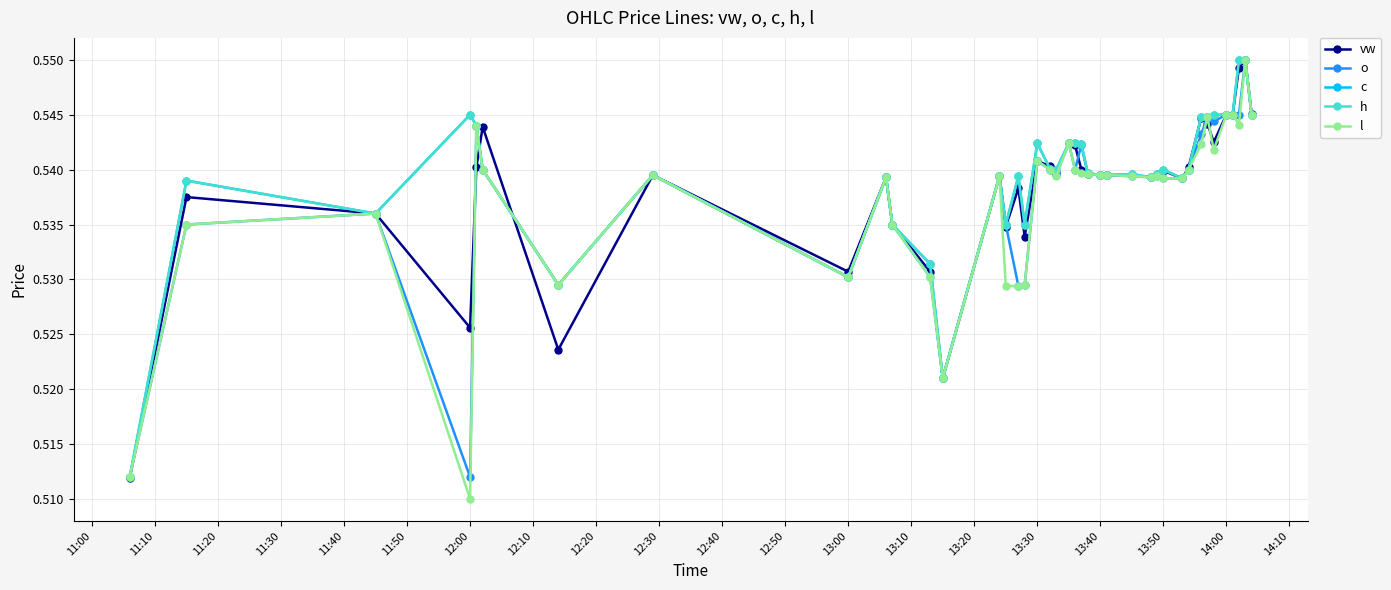

At how many categories does at least one series exceed 0?

40